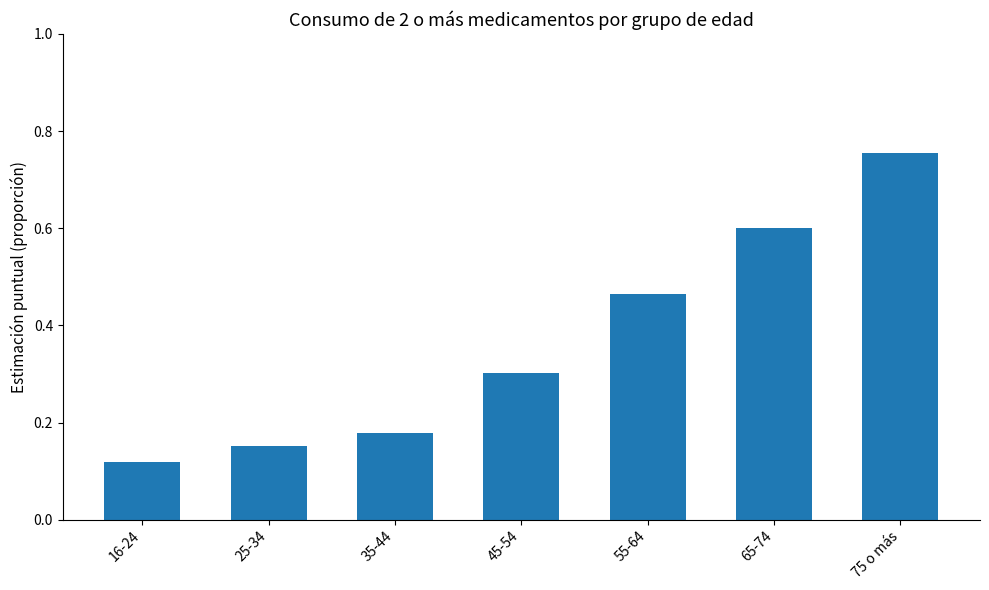

What is the difference between the maximum and minimum values?

0.6